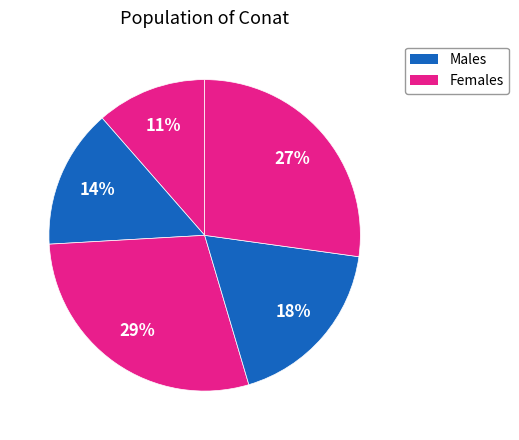

How many slices are in this pie chart?

5